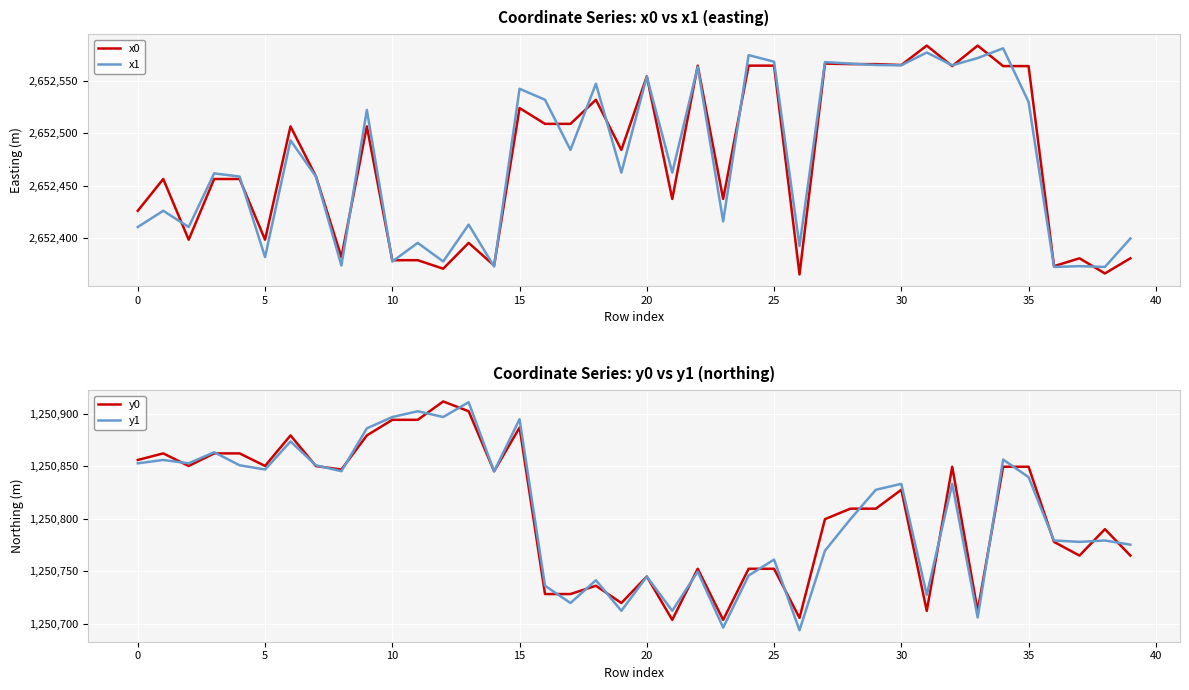

At which label is y1 closest to 1250802?

28